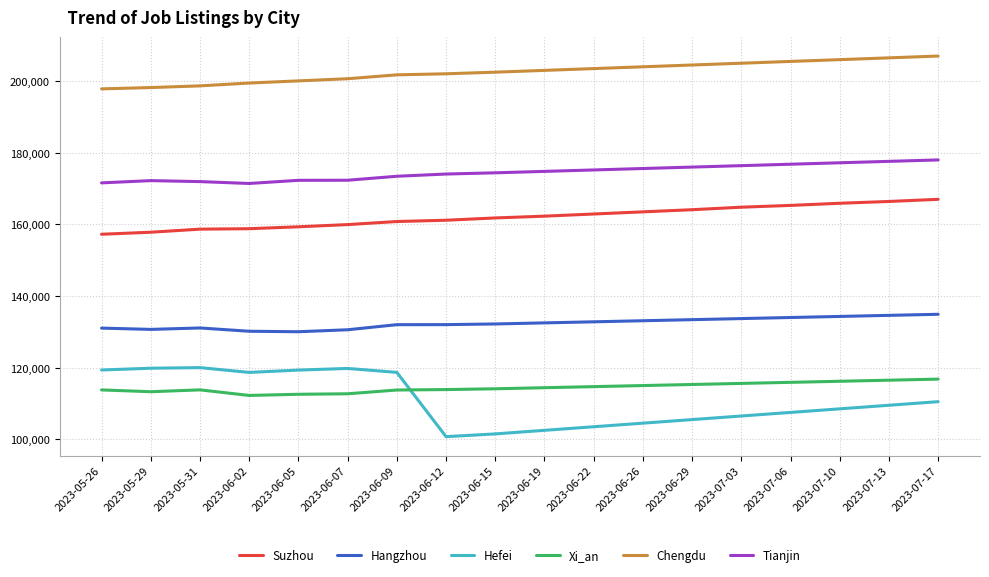

What is the difference between the highest and lowest values at 2023-06-09?

87998